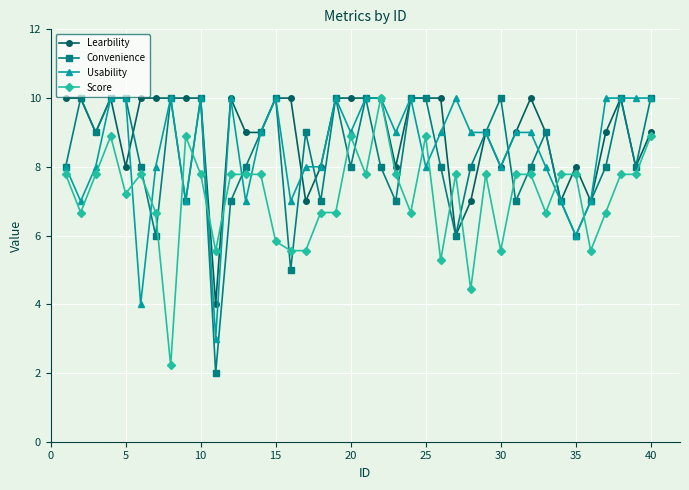

What is the difference between the second highest and minimum values in the Usability series?

7.0